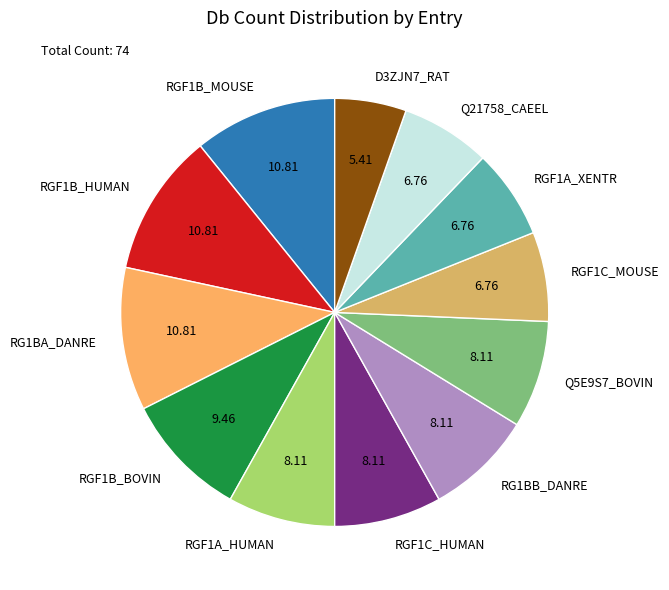

The RGF1C_HUMAN slice represents 8% of the pie. True or false?

True